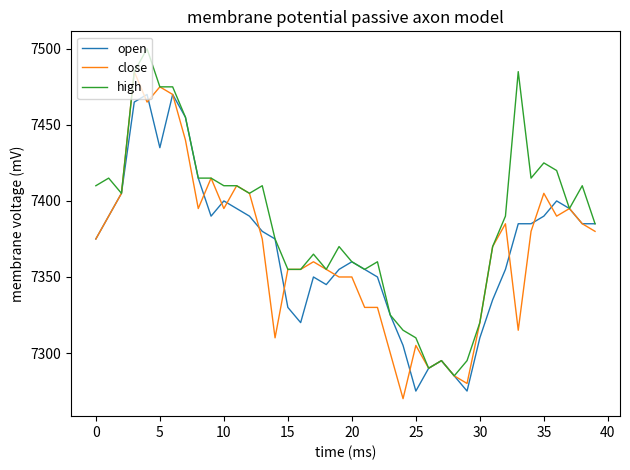

True or false: open and close cross at least once.

True